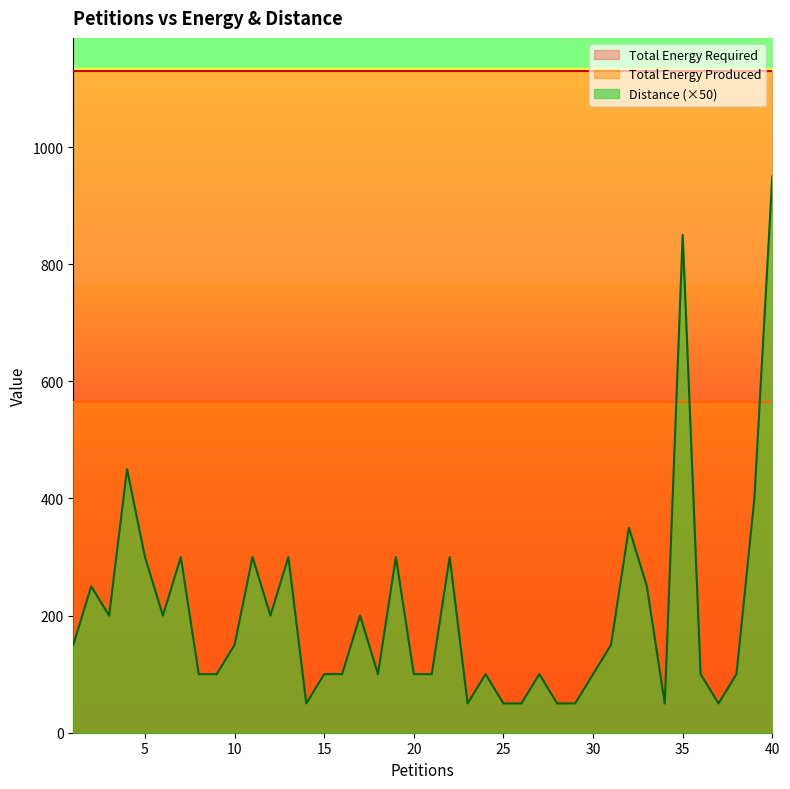

True or false: Distance and Total Energy Required cross at least once.

False